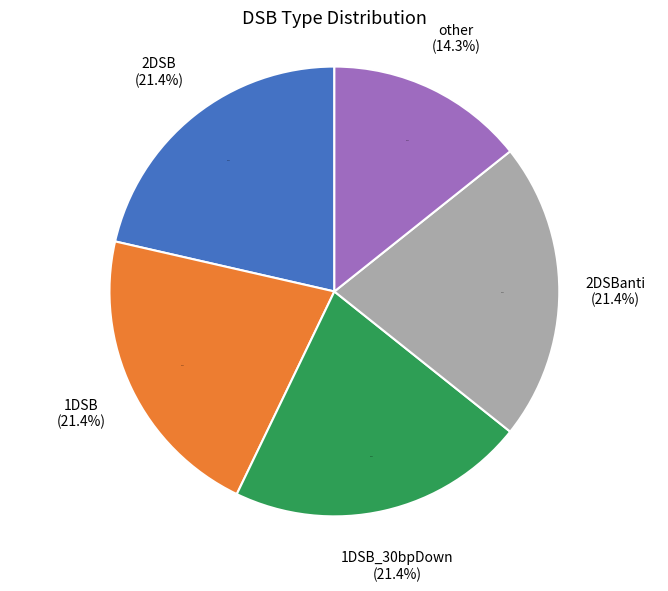

Which slice is the largest?

2DSB